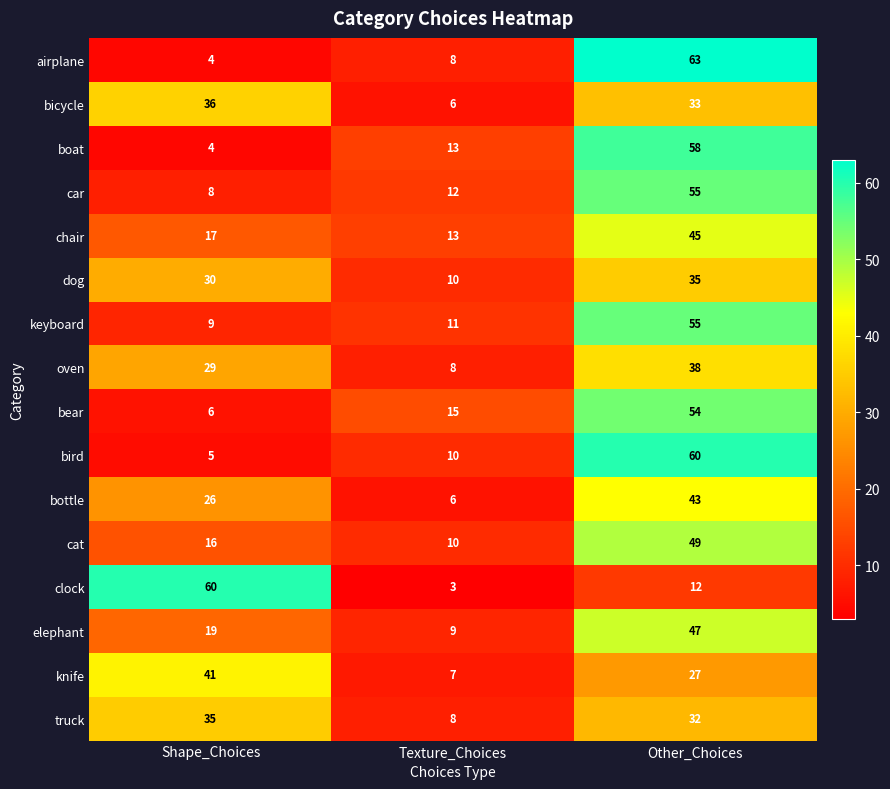

At which label does truck first exceed 32?

Shape_Choices